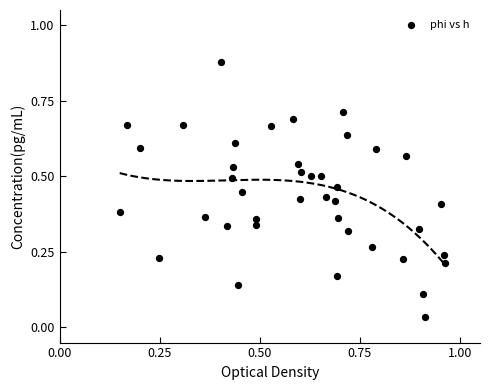

What is the range of X values (max minus min)?

0.8